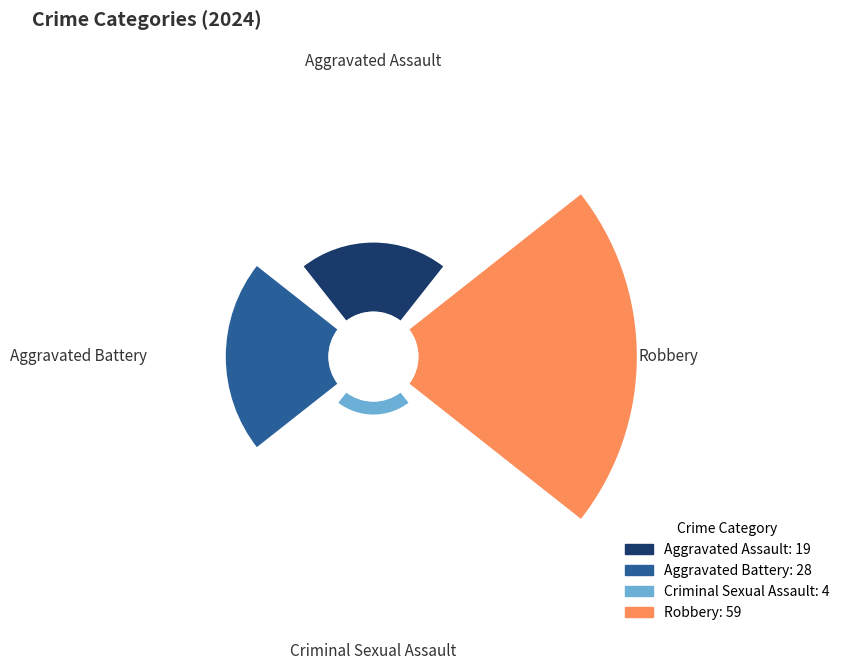

Between Robbery and Aggravated Assault, which is larger?

Robbery